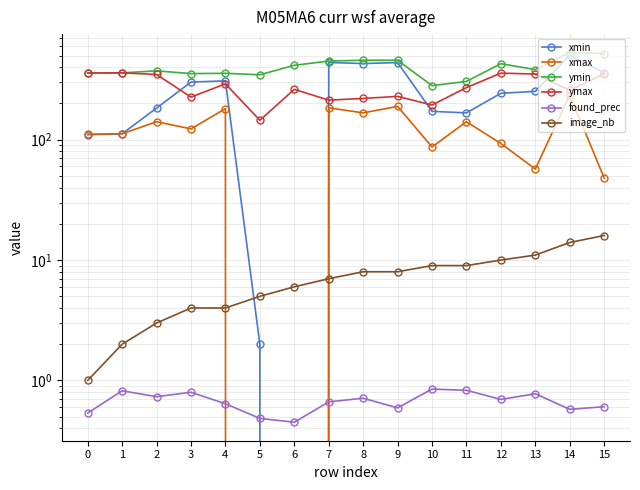

True or false: xmax has a value of 163.4 at 12.

False